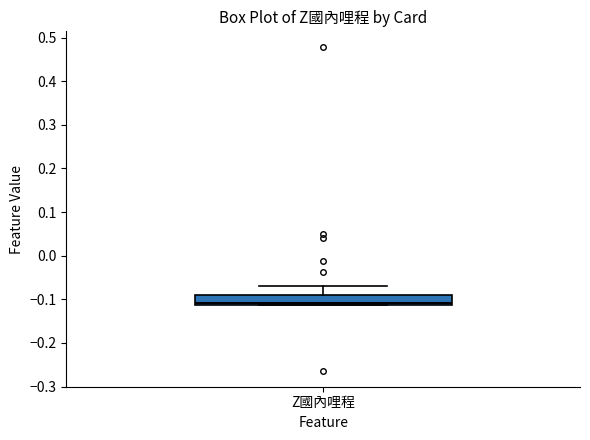

Read this box plot against the y-axis: the position of the median line, the range covered by the box, and the ends of both whiskers. The values are not printed on the chart, so give them approximately, as read against the axis.

median -0.11 (just above the box's lower edge), box -0.11 to -0.09, whiskers -0.11 to -0.07